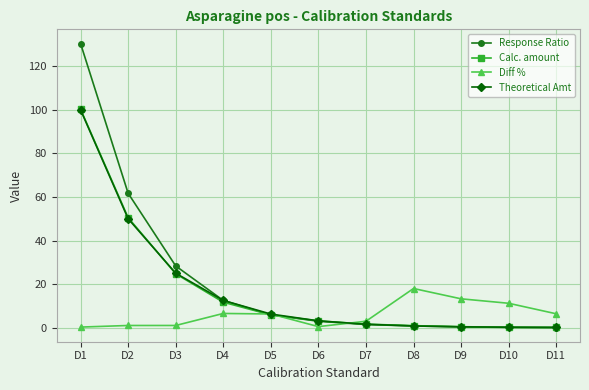

The value of Theoretical Amt at D4 is 4.1. True or false?

False